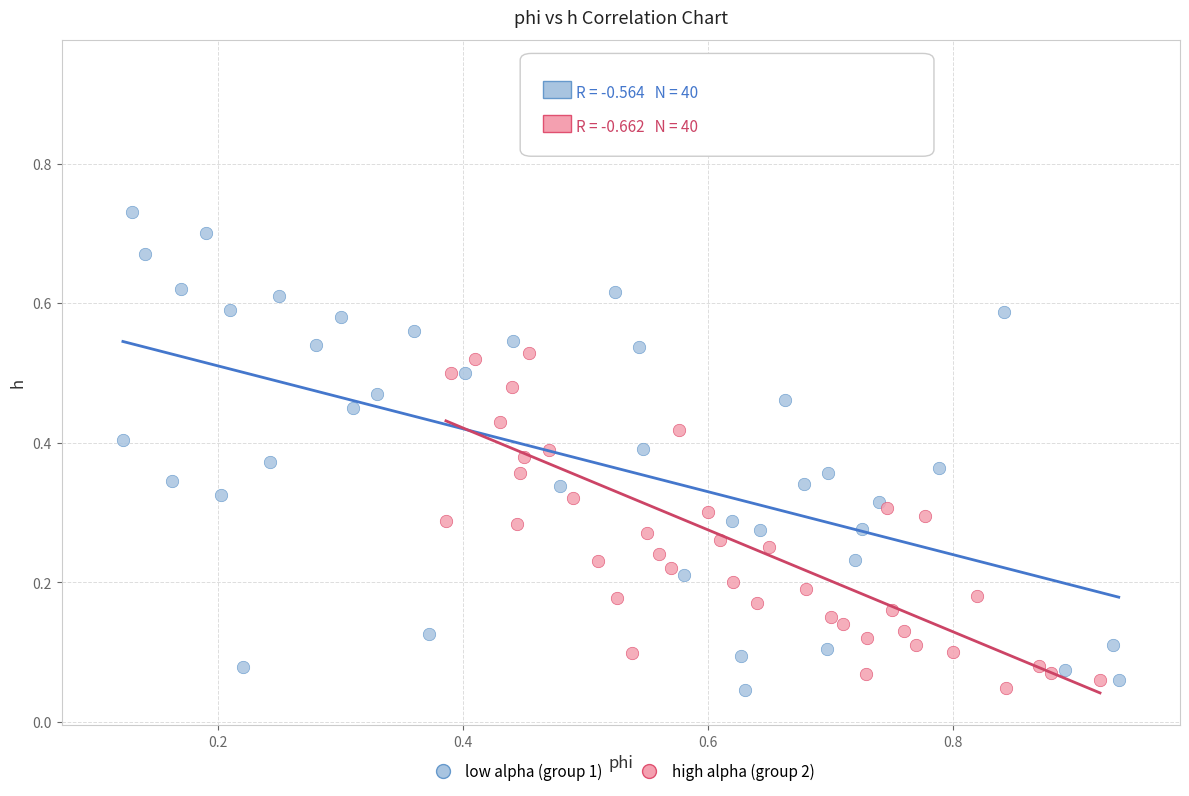

Which series contains the highest Y value?

high alpha (group 2)